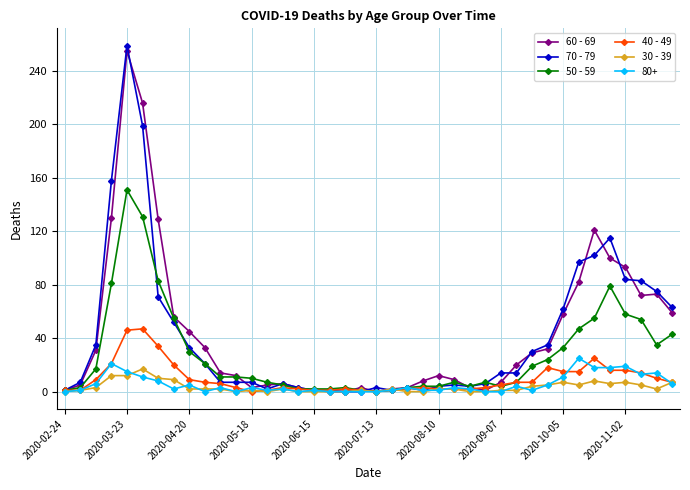

True or false: 40 - 49 has more than 0 interior local peaks.

True